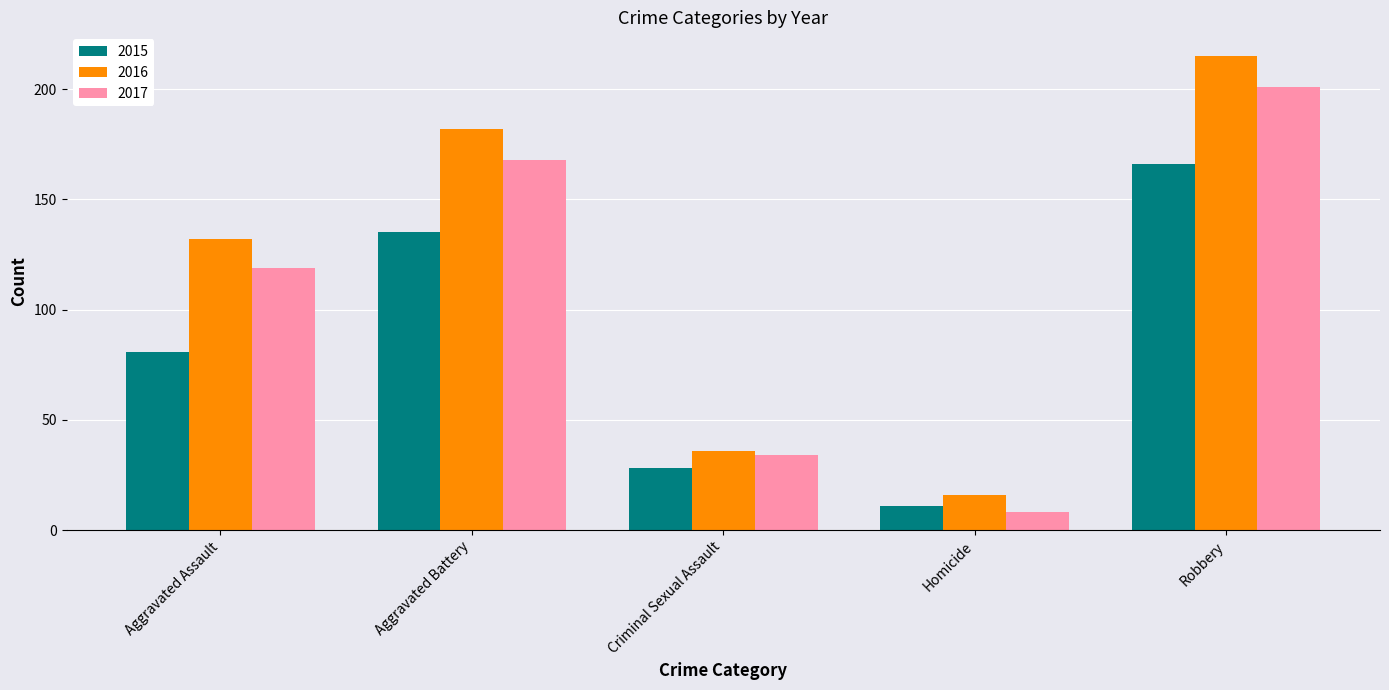

Reading right to left, extract all data points from this chart.

2015: Robbery=166	Homicide=11	Criminal Sexual Assault=28	Aggravated Battery=135	Aggravated Assault=81
2016: Robbery=215	Homicide=16	Criminal Sexual Assault=36	Aggravated Battery=182	Aggravated Assault=132
2017: Robbery=201	Homicide=8	Criminal Sexual Assault=34	Aggravated Battery=168	Aggravated Assault=119